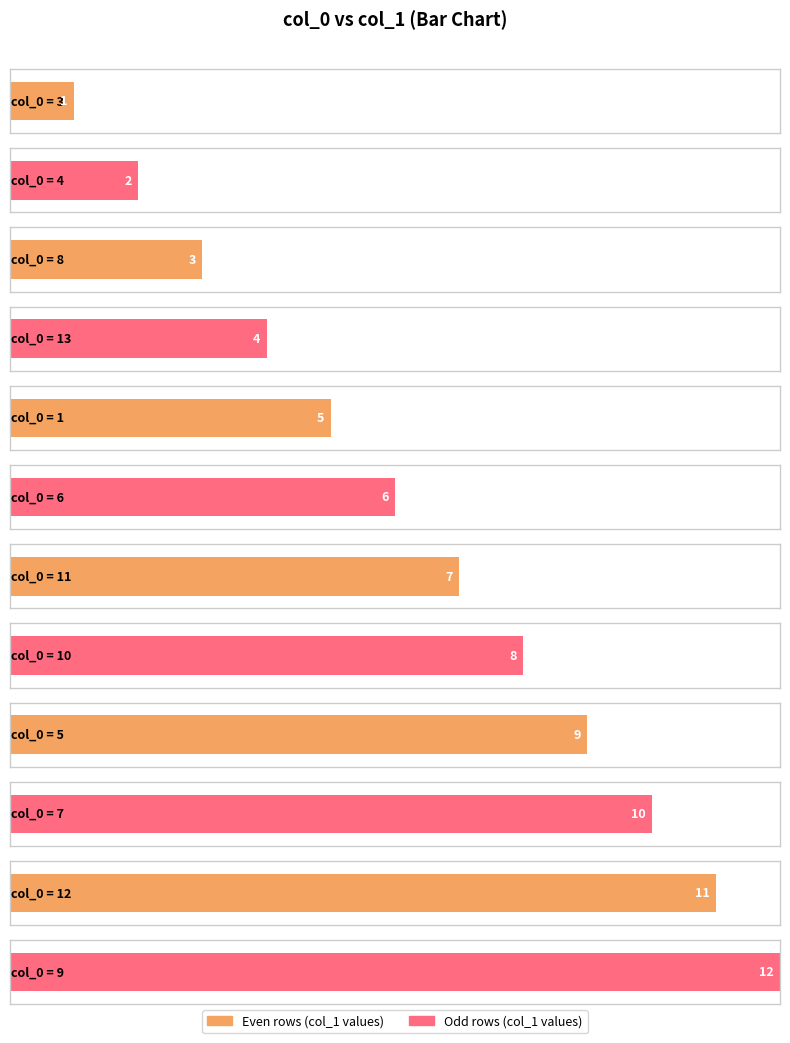

What is the maximum value shown in the chart?

12